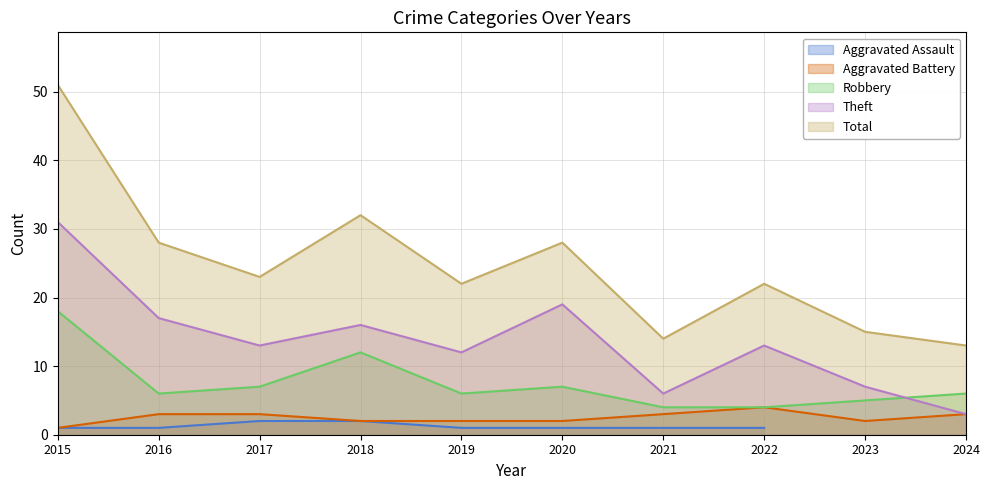

What is the total value across all series at 2023?

29